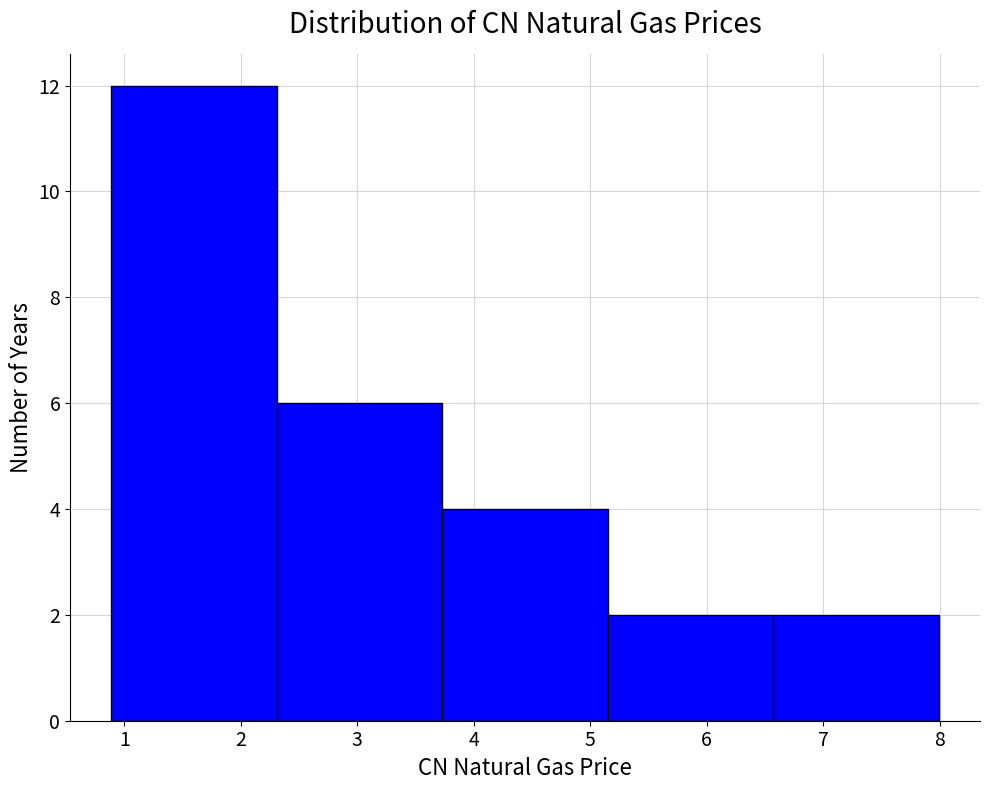

Which range on the x-axis has the tallest bar?

0.89 to 2.31